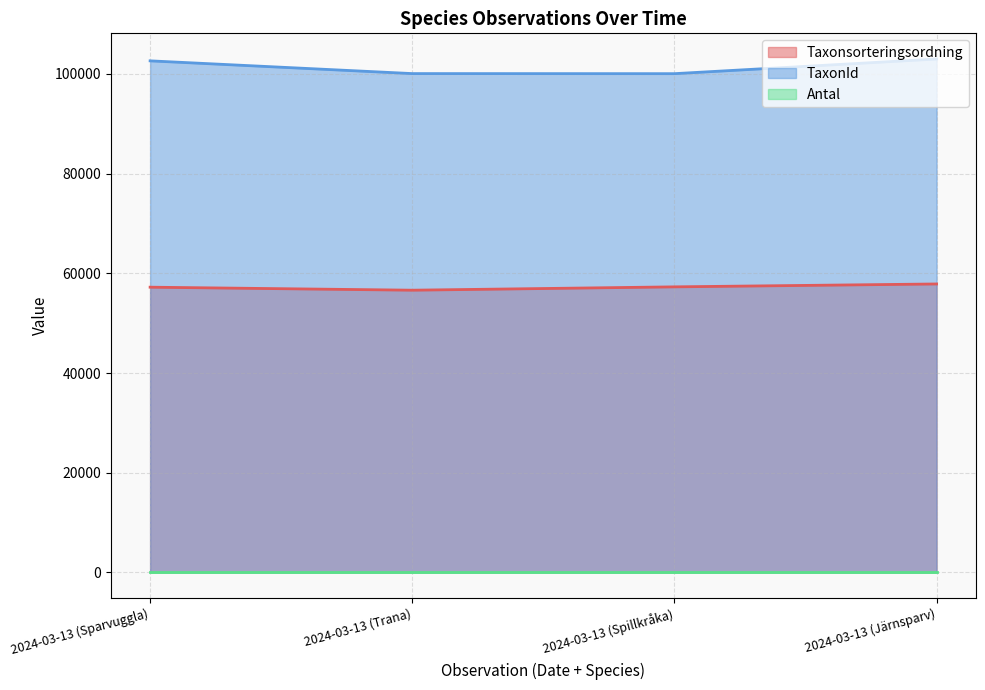

Is the value of Taxonsorteringsordning at 2024-03-13 (Trana) greater than the value of TaxonId at 2024-03-13 (Sparvuggla)?

No